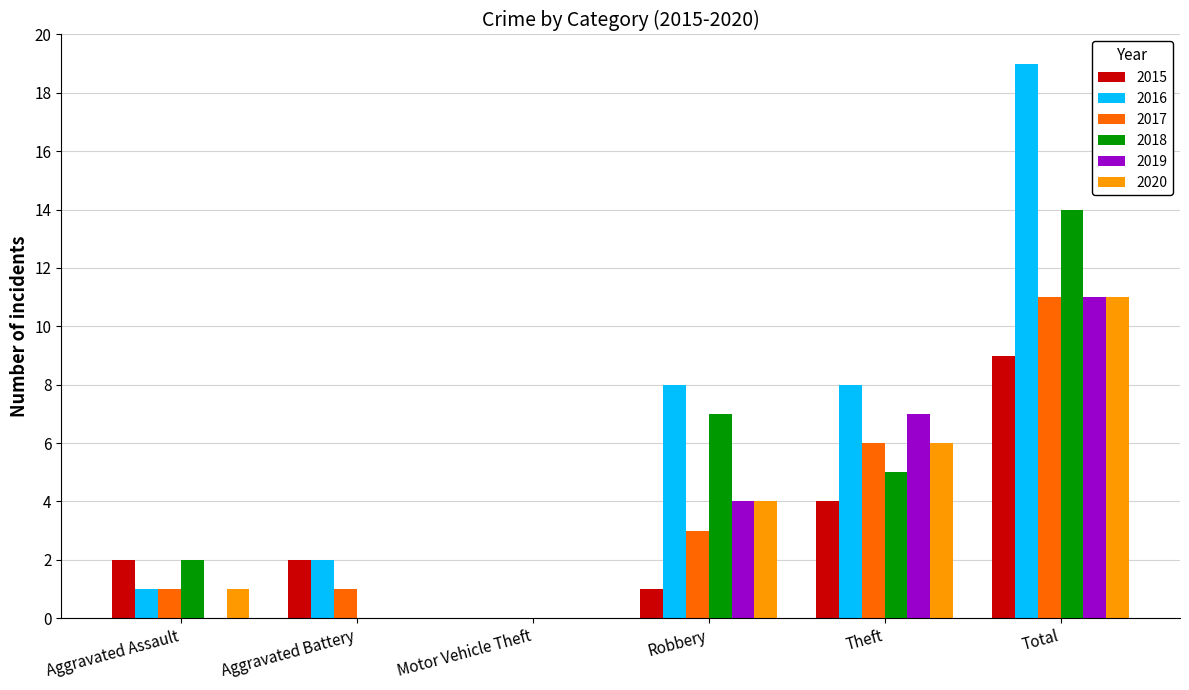

True or false: 2016 has a value of 1 at Aggravated Assault.

True